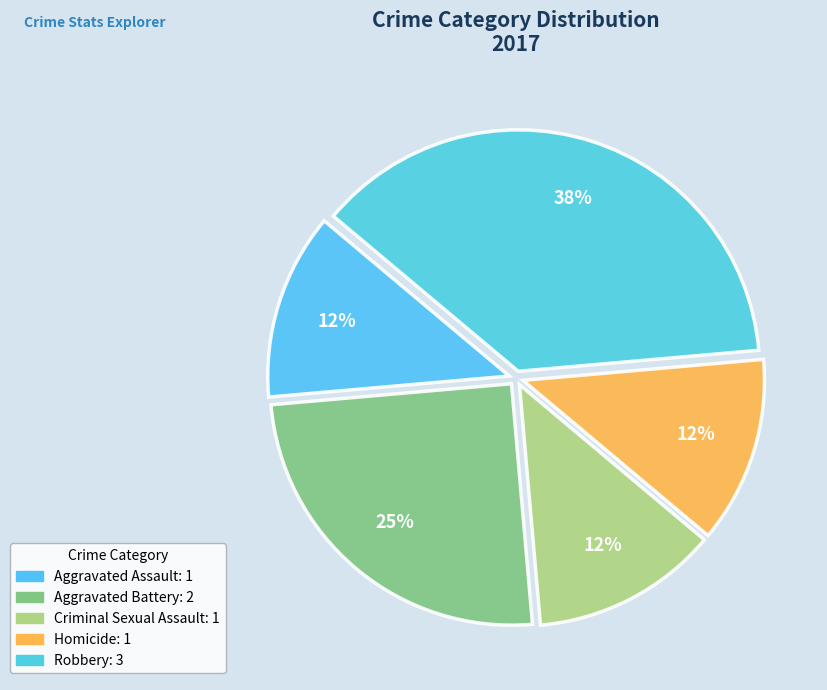

What percentage is the Aggravated Assault slice, to the nearest percent?

12%